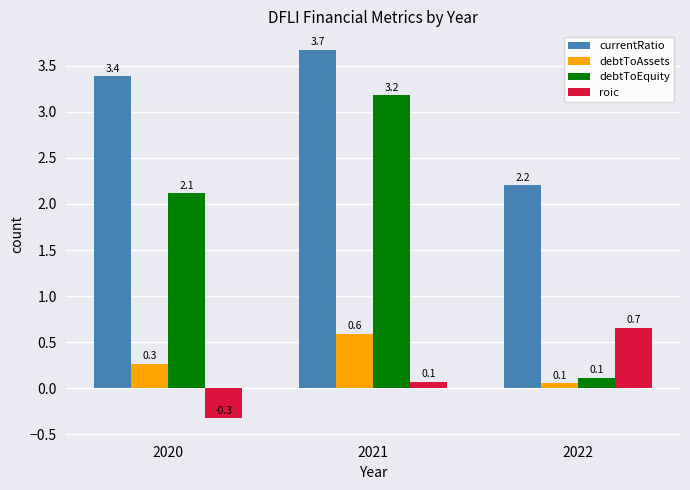

At how many categories does at least one series exceed 2?

3